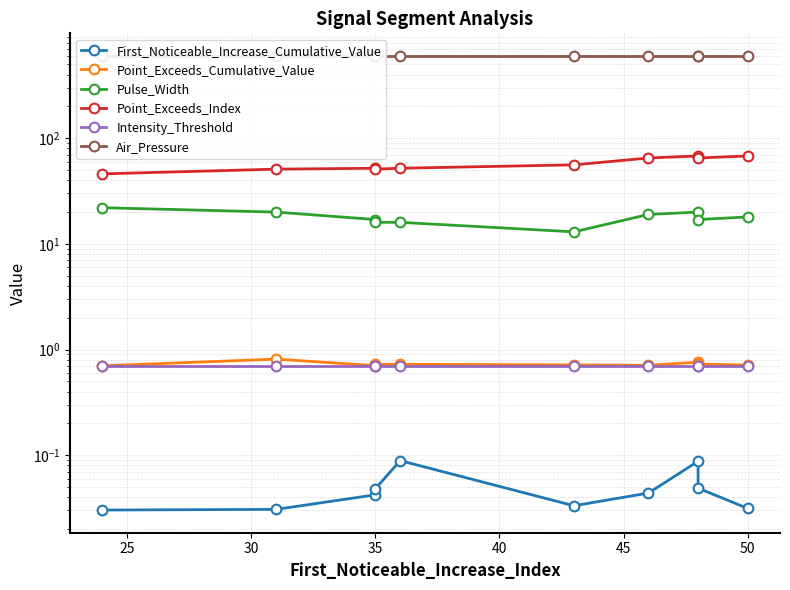

How many interior local valleys does the Pulse_Width series have?

2